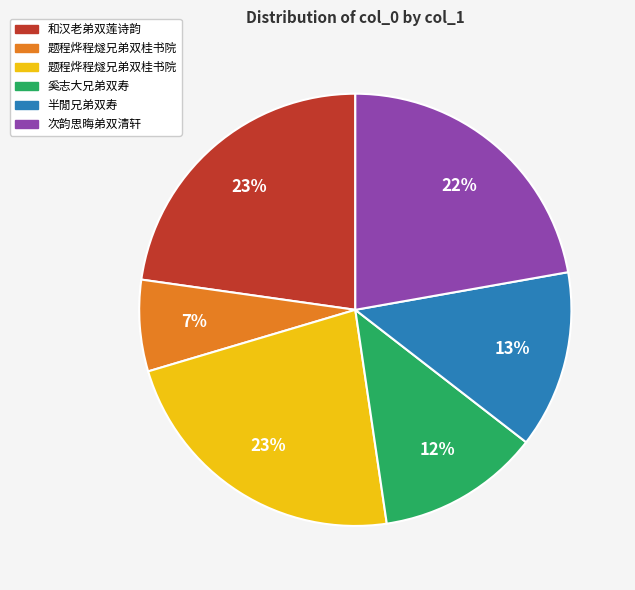

Is there any slice that represents more than half of the pie?

No